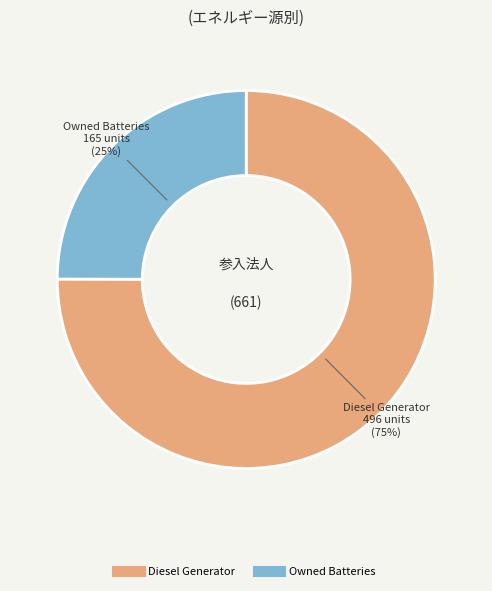

Is there a majority slice in this chart?

Yes